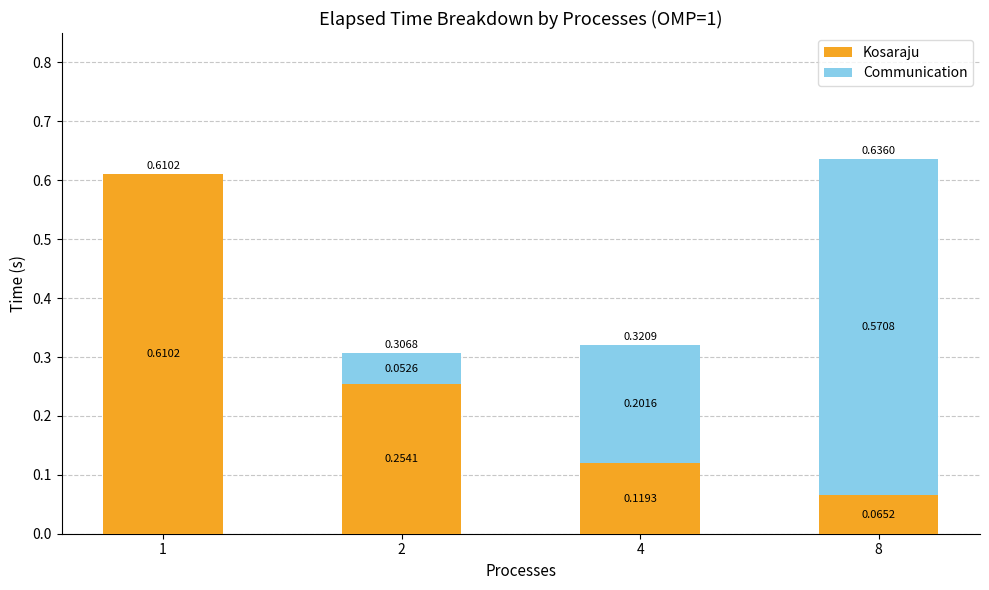

How many data points does each series have?

4